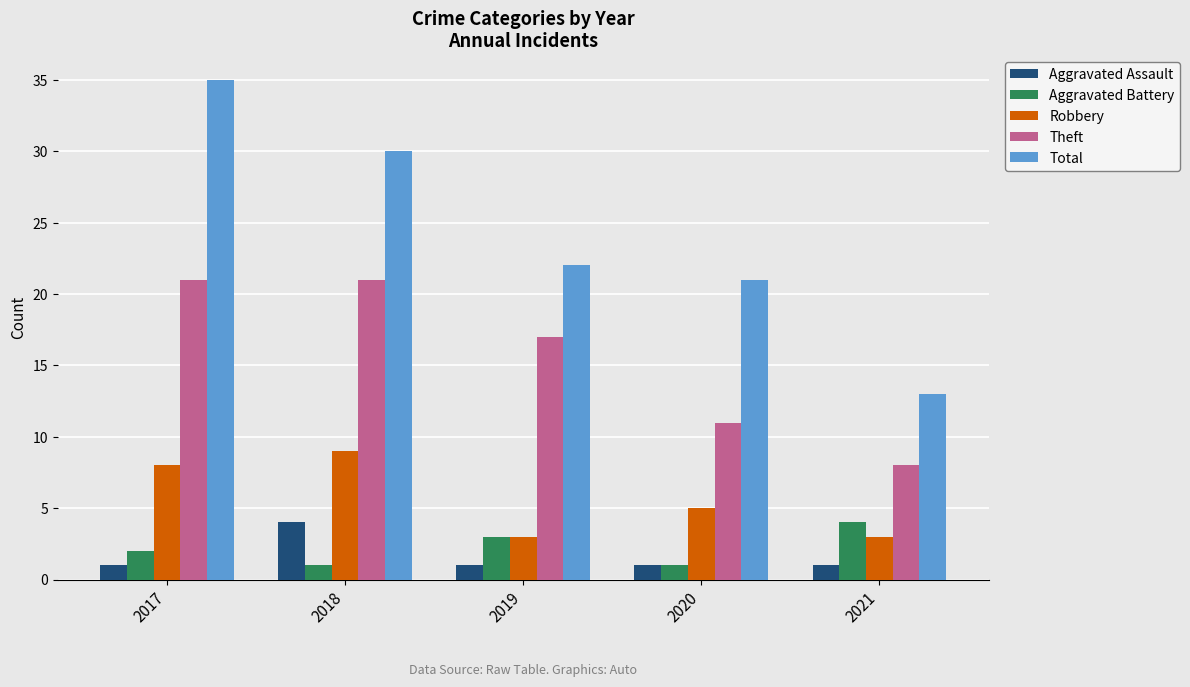

Which series has the largest range (max minus min)?

Total